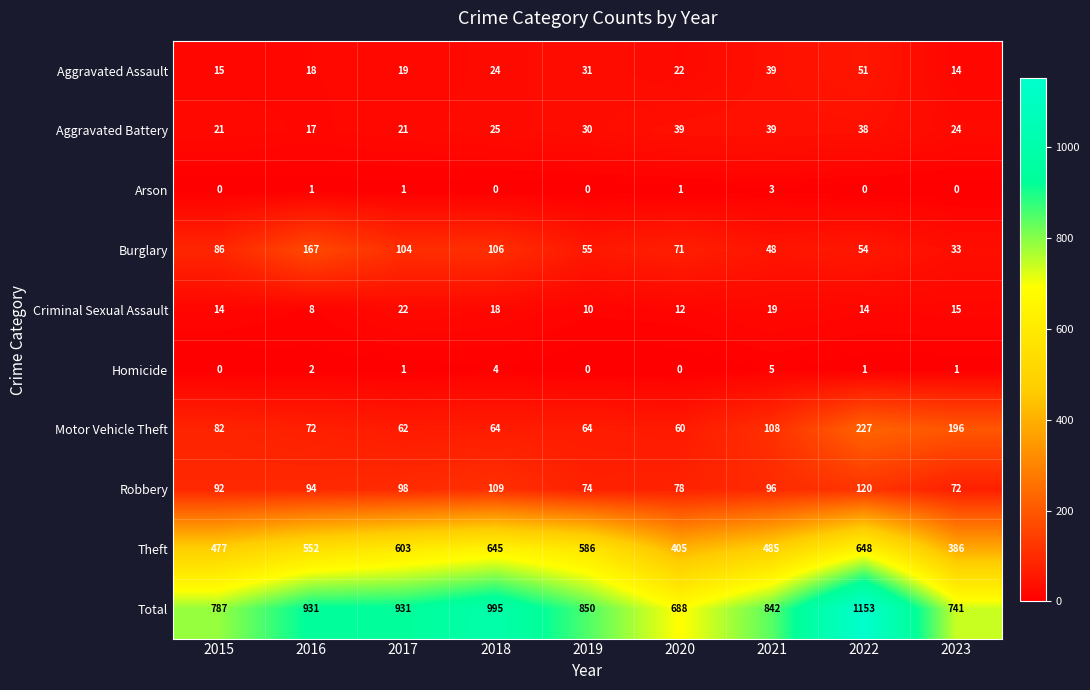

Between 2015 and 2023, which series saw the biggest shift?

Motor Vehicle Theft